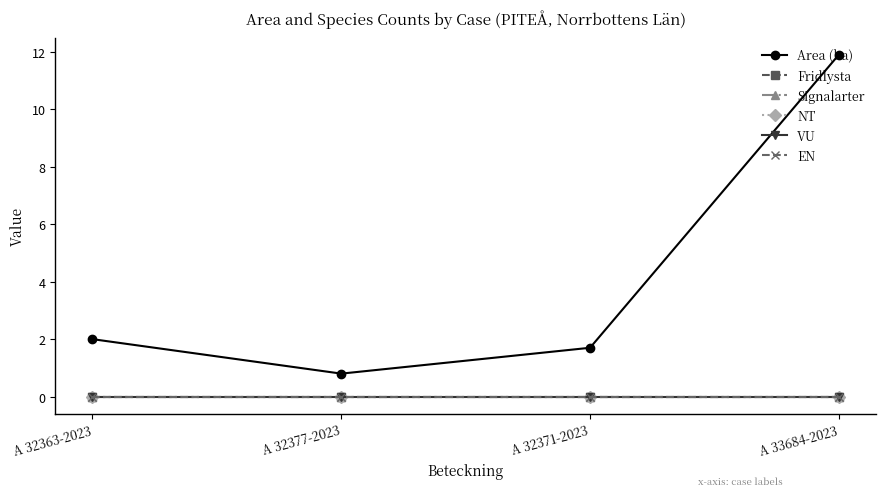

What is the label of the 4th point from the right?

A 32363-2023